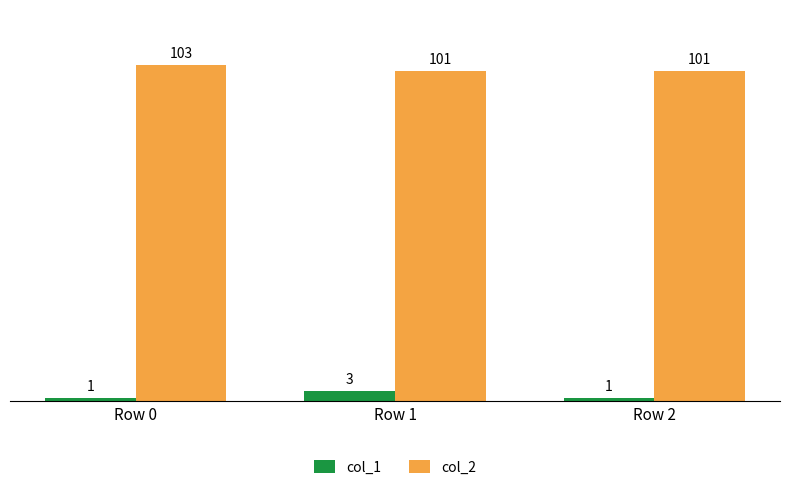

Is the value of col_2 at Row 2 greater than the value of col_1 at Row 0?

Yes